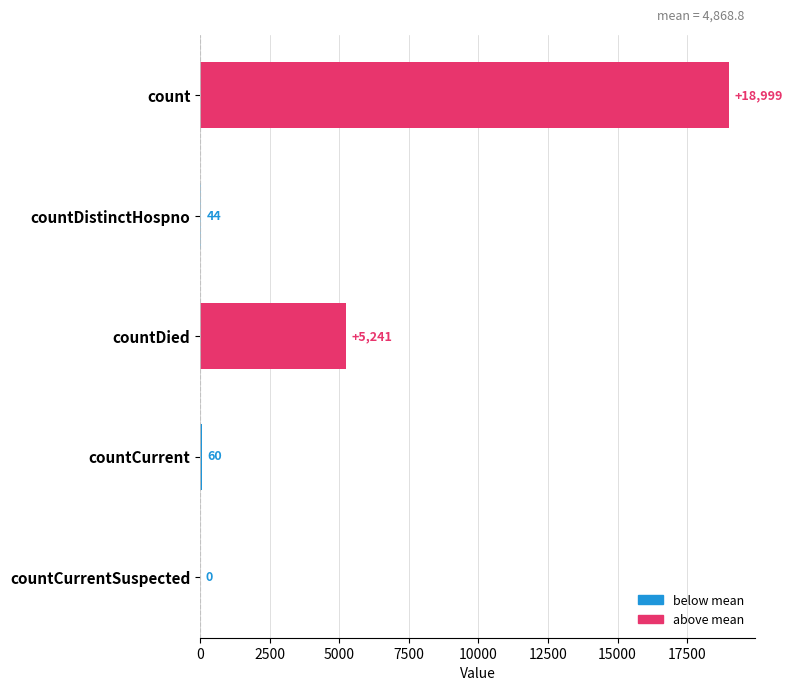

Are the bars horizontal?

Yes